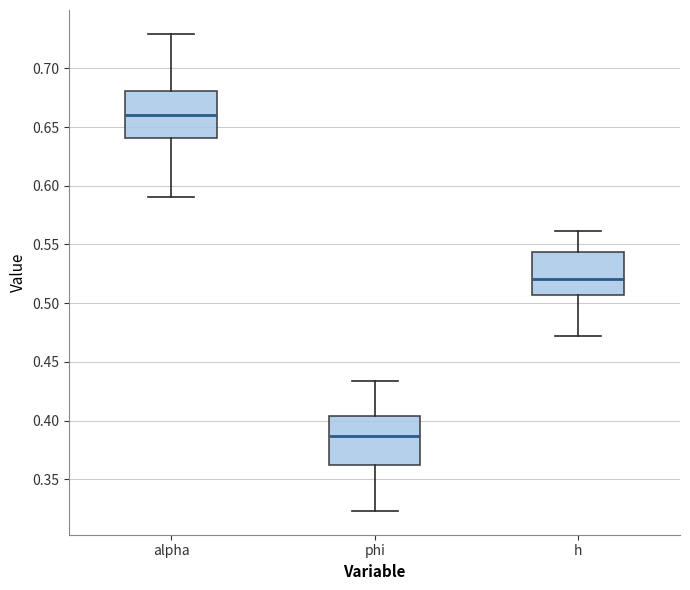

Where is the upper edge of the box for alpha on the y-axis? The values are not printed on the chart, so give them approximately, as read against the axis.

0.680